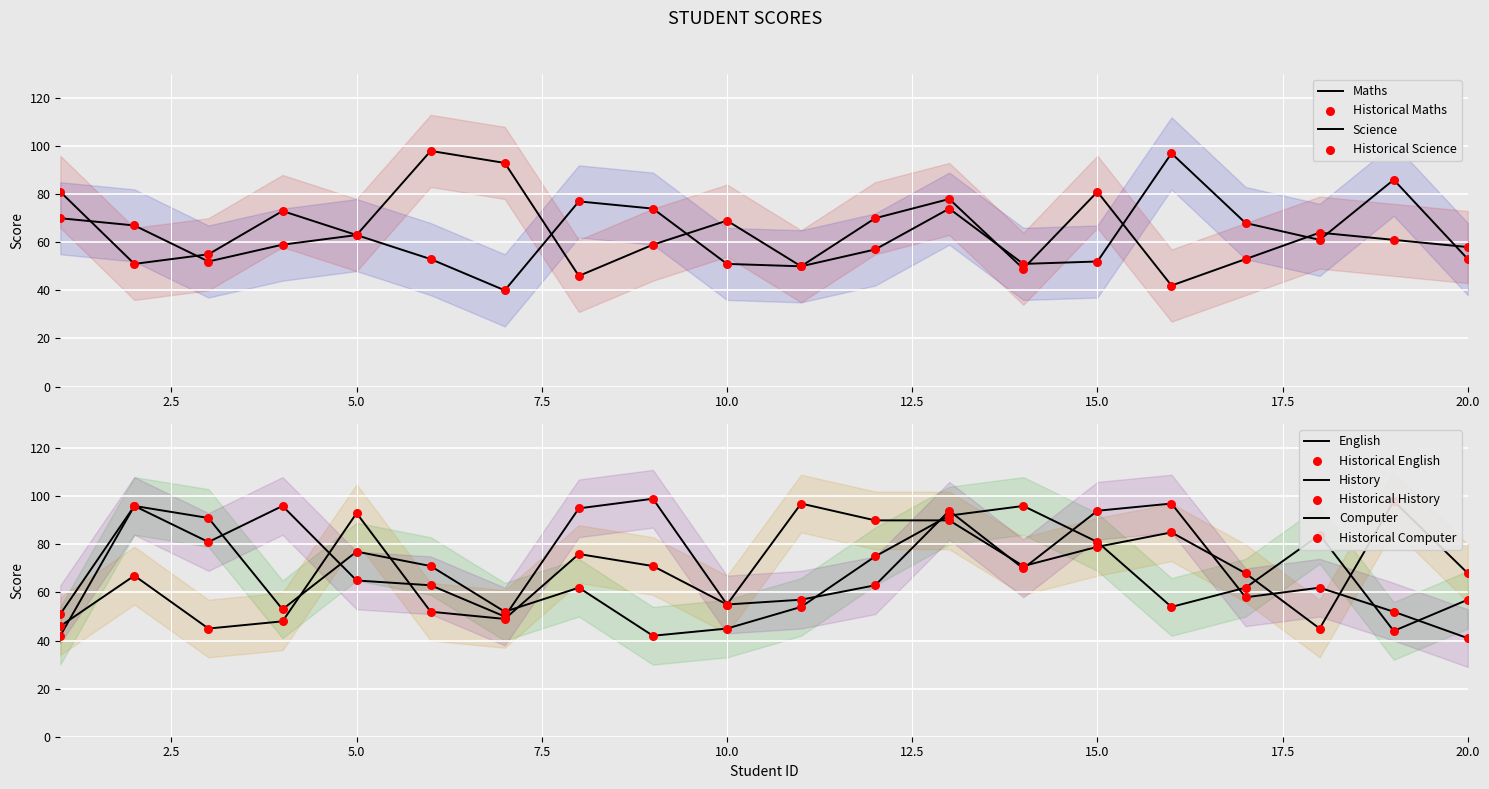

Which series contains the lowest Y value?

Maths